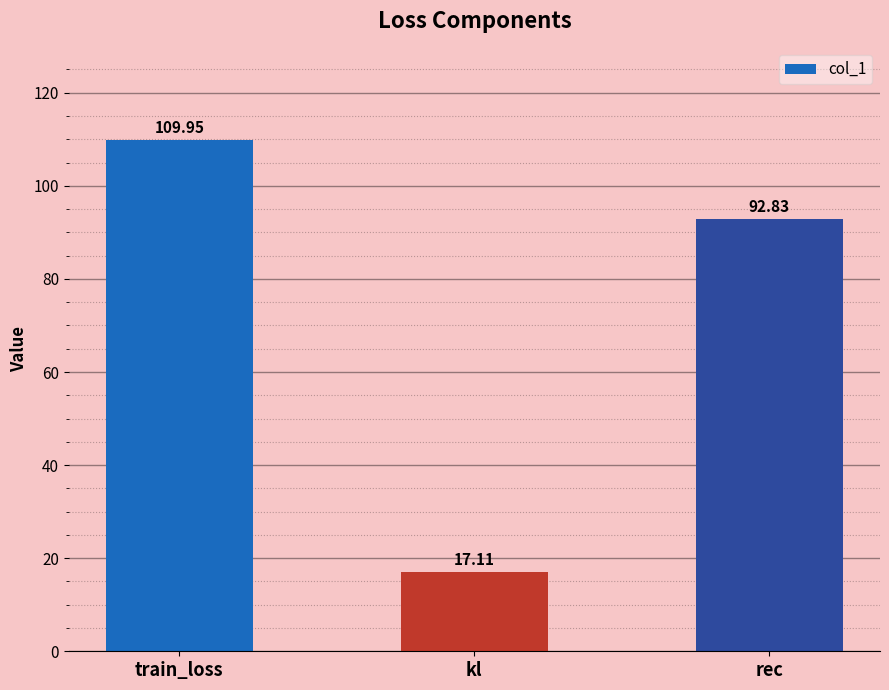

What is the sum of the values at train_loss and kl?

127.1